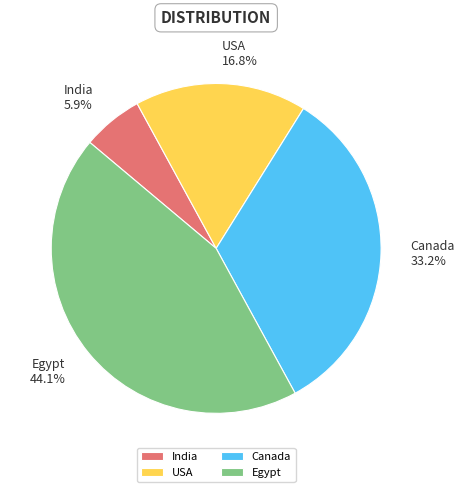

To the nearest percent, what is the combined percentage of Canada and USA?

50%